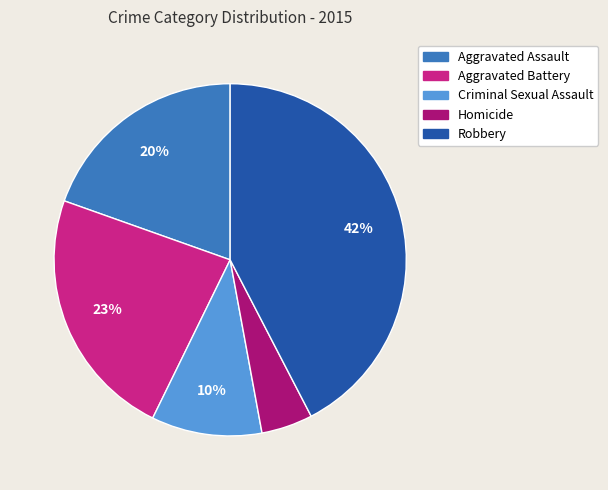

True or false: Aggravated Assault accounts for 30% of the total.

False